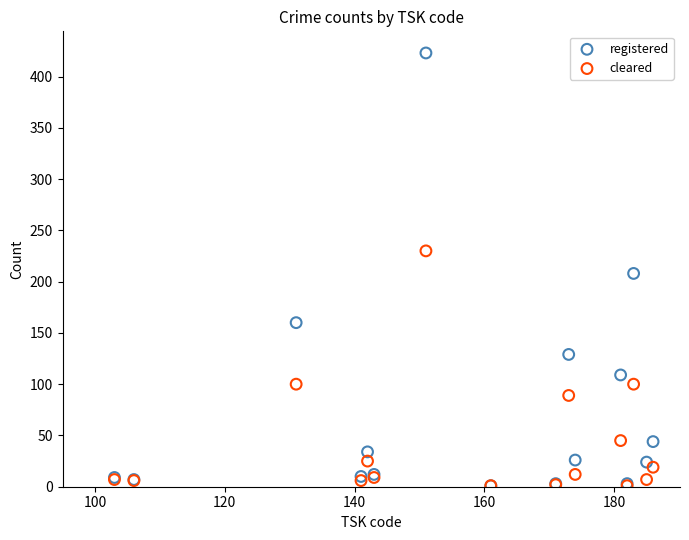

In the cleared series, what Y value is closest to 115?

100